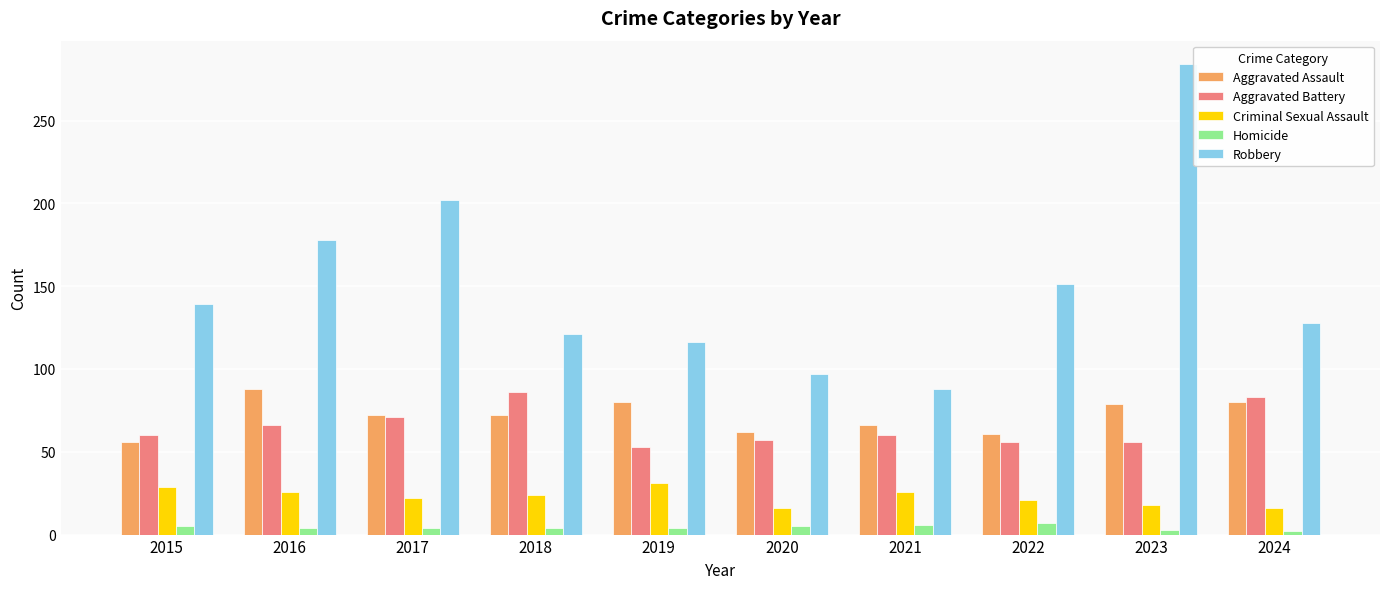

How many bars are there in each group?

5